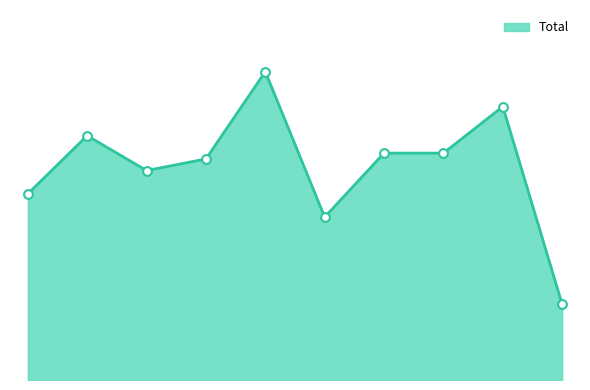

Is this an area chart (filled region under the line)?

Yes